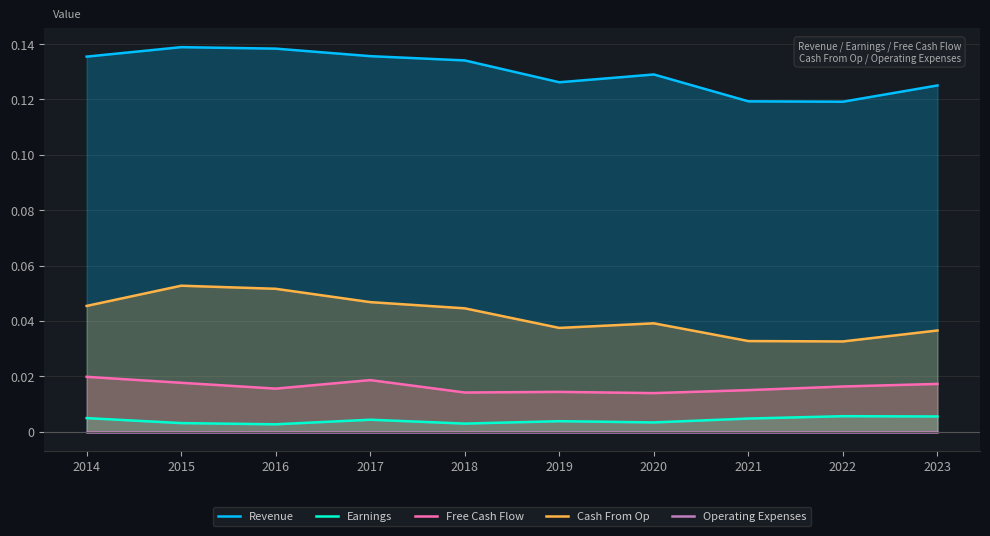

Which series changed the most between 2020 and 2021?

Revenue